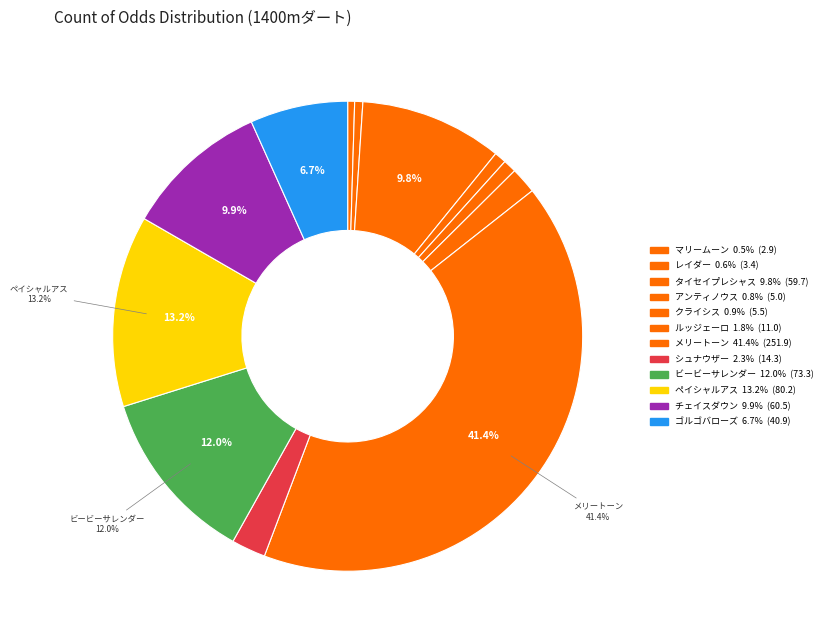

To the nearest percent, what portion does レイダー represent?

1%